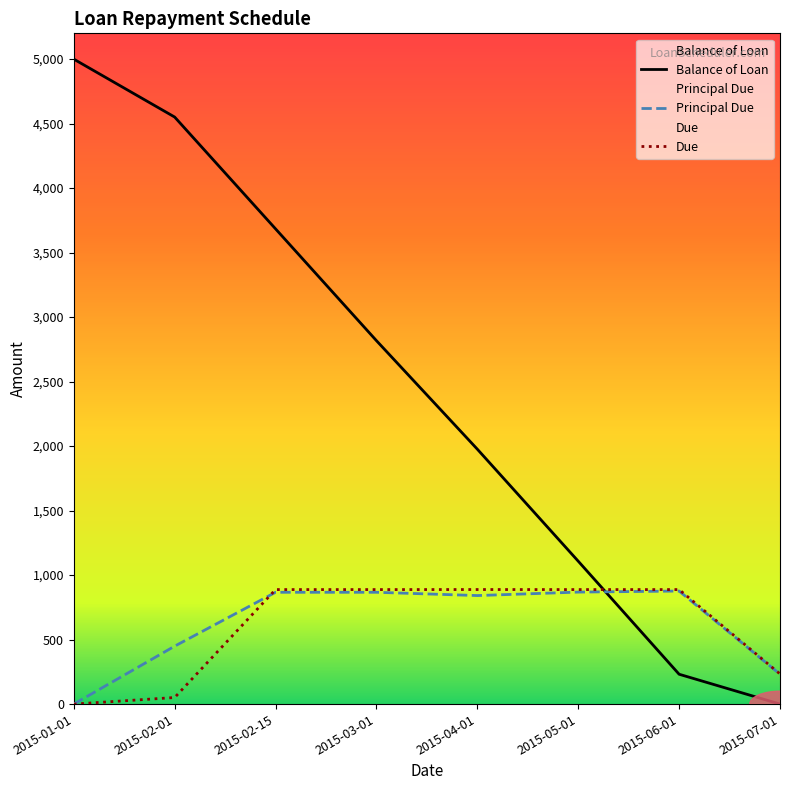

What is the total value across all series at 2015-02-01?

5051.0